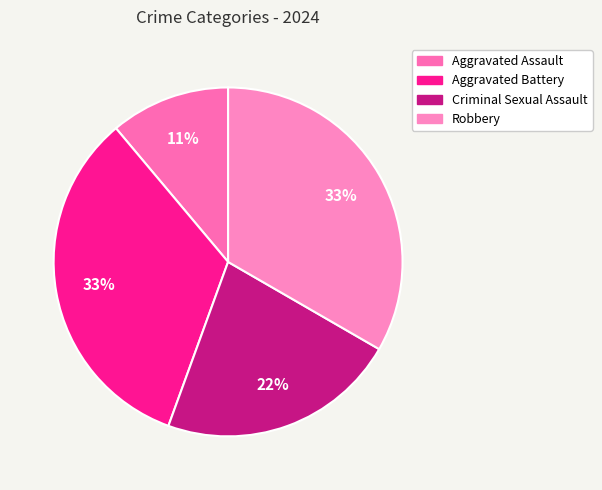

To the nearest percent, what portion does Aggravated Battery represent?

33%